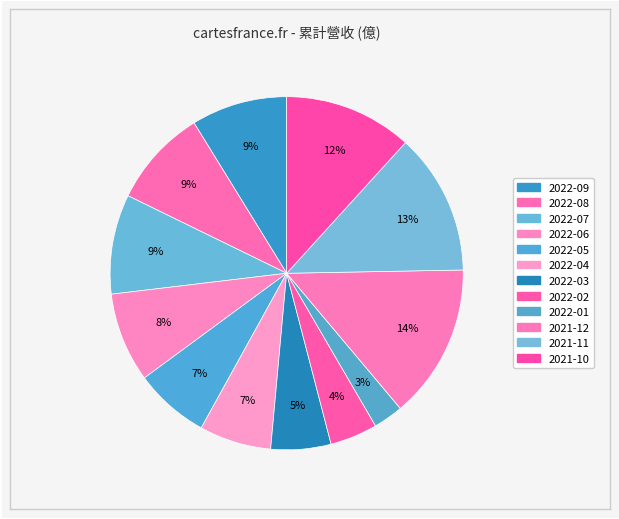

Count the number of slices in the pie.

12